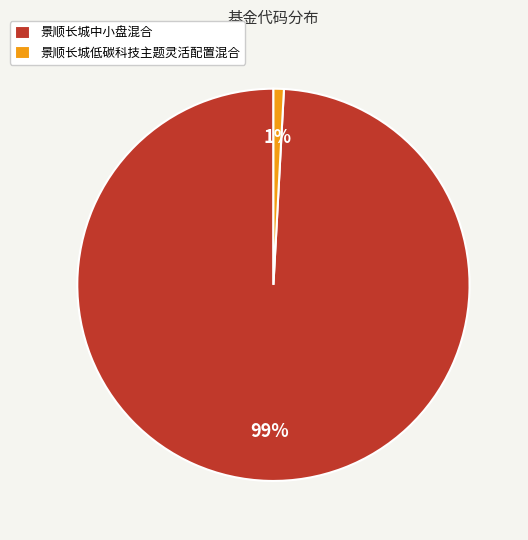

Do 景顺长城中小盘混合 and 景顺长城低碳科技主题灵活配置混合 together represent more than half of the pie?

Yes